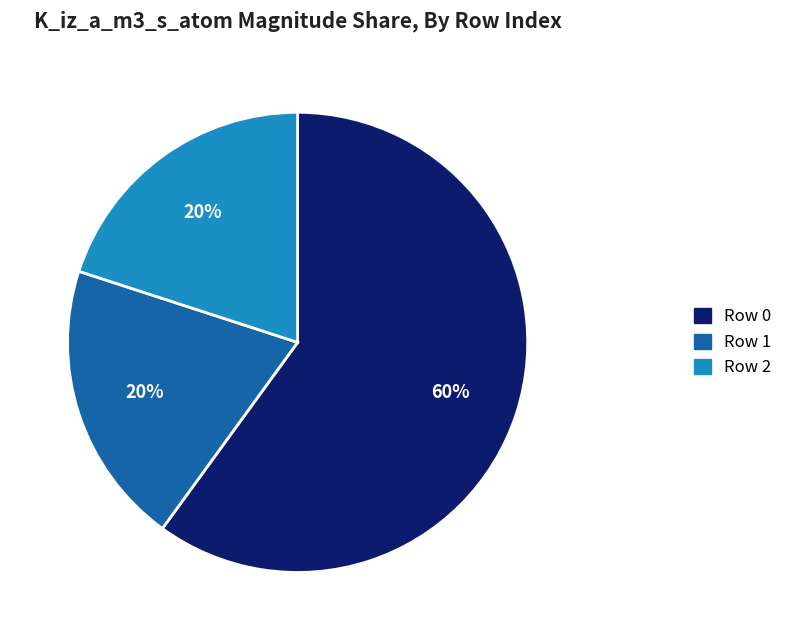

To the nearest percent, what is the average slice percentage?

33%